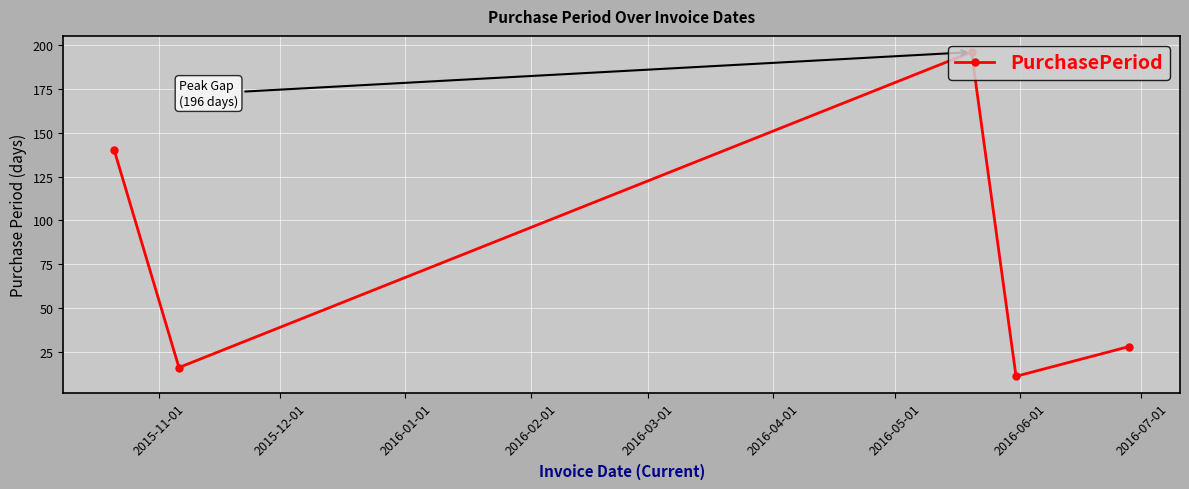

What is the smallest value displayed?

11